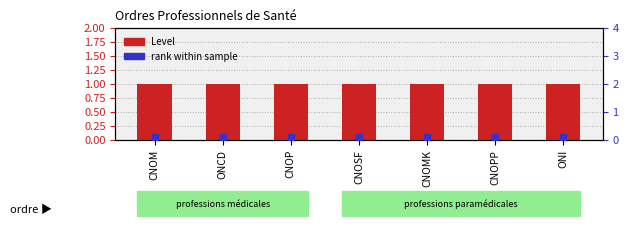

At which category is the sum across all series the highest?

CNOM